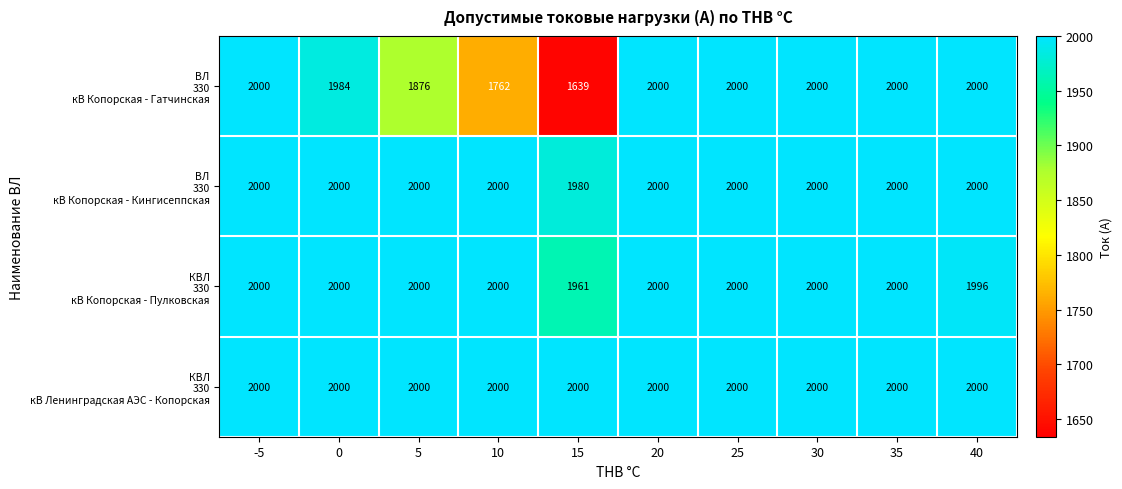

What is the minimum value shown in the chart?

1639